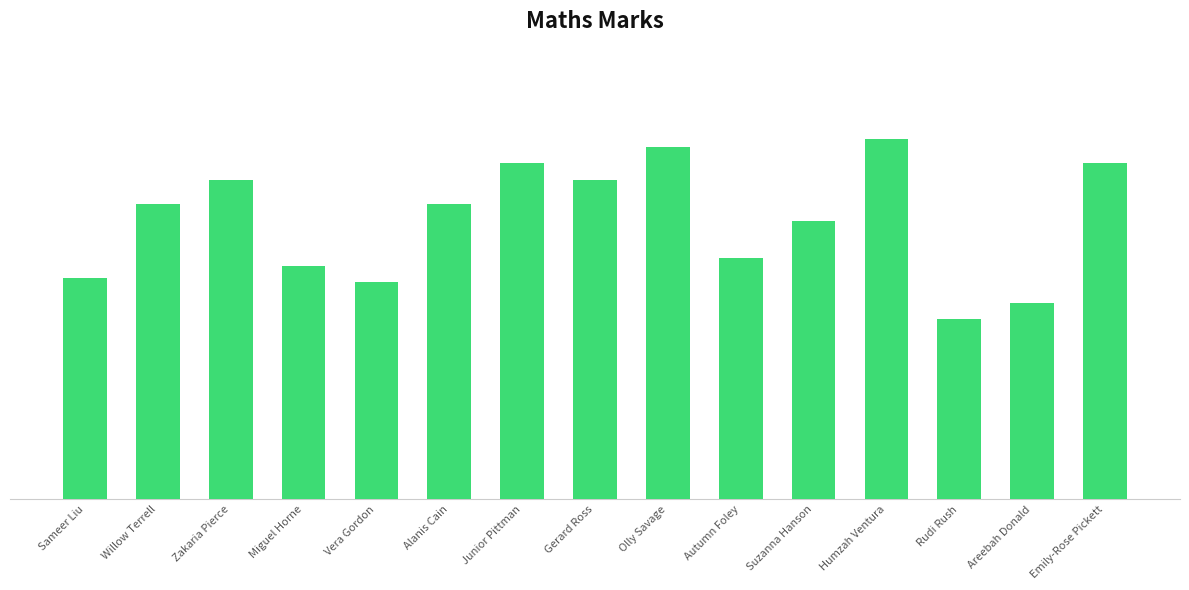

What is the sum of the values at Zakaria Pierce and Humzah Ventura?

166